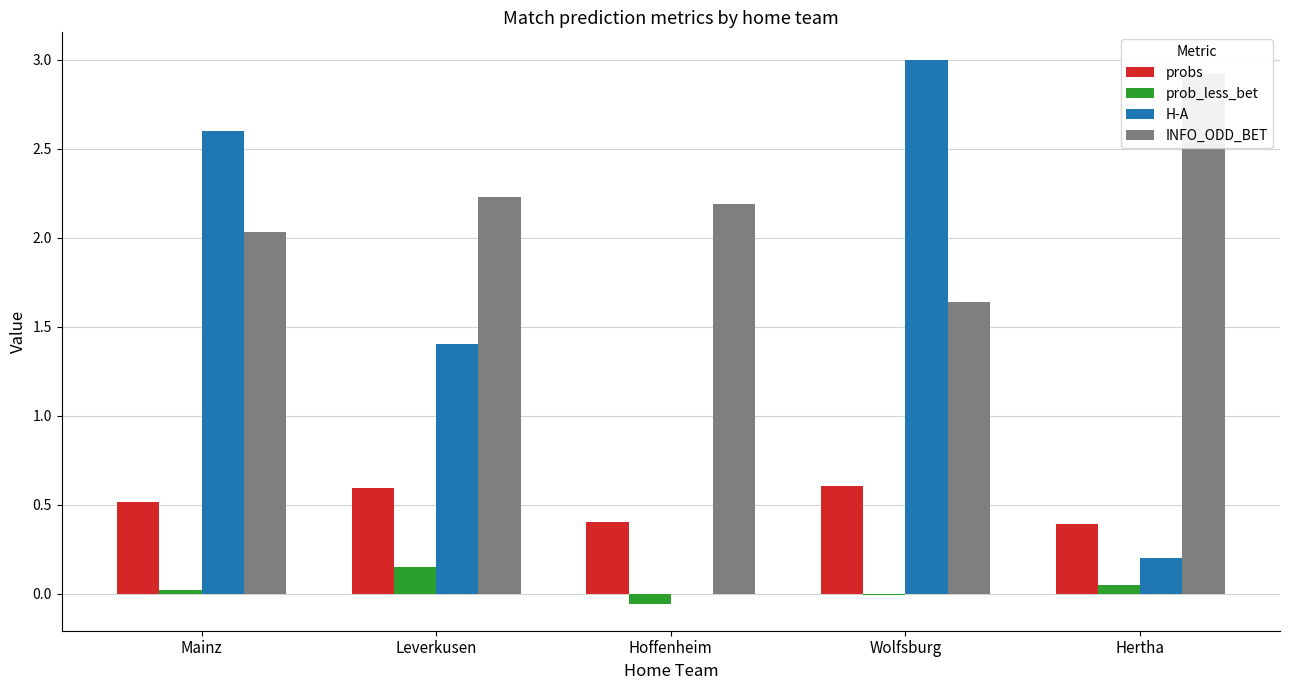

What is the total value across all series at Mainz?

5.2